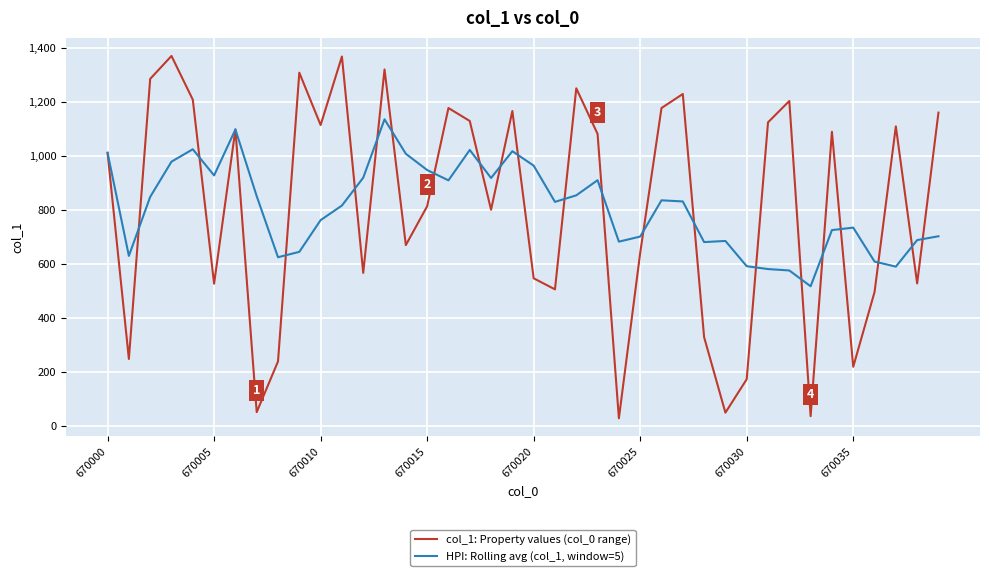

Rank the series by their average value, from highest to lowest.

col_1: Property values (col_0 range), HPI: Rolling avg (col_1, window=5)